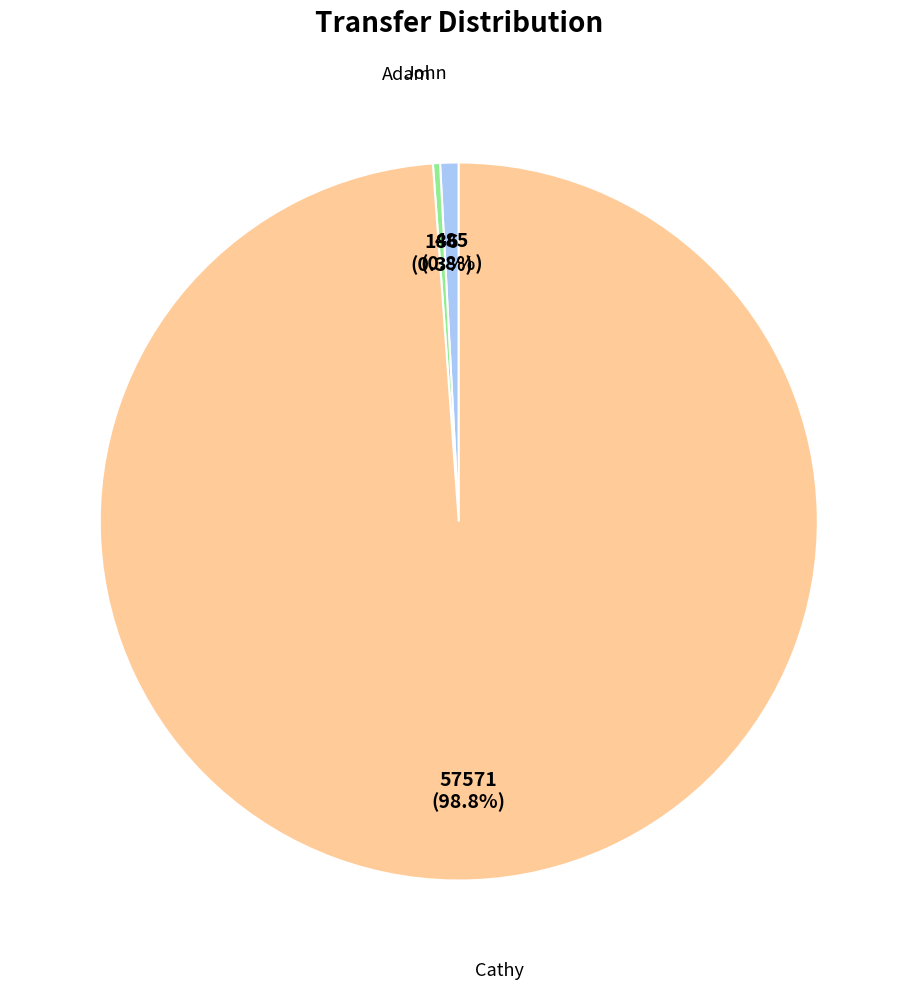

How many segments does this pie chart have?

3